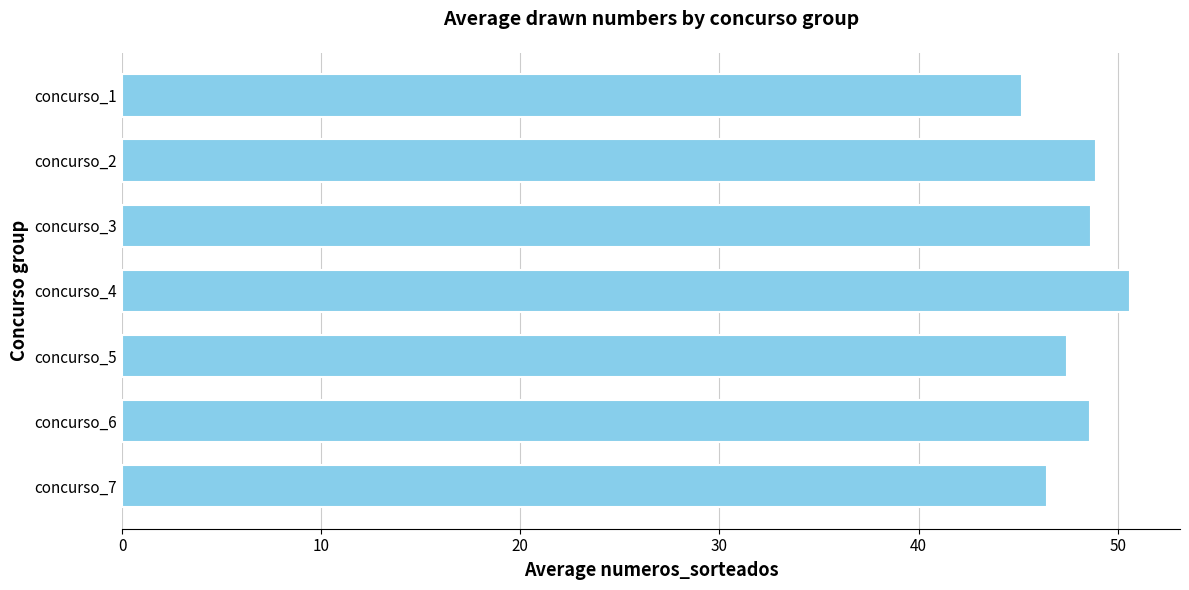

What is the average value?

48.0